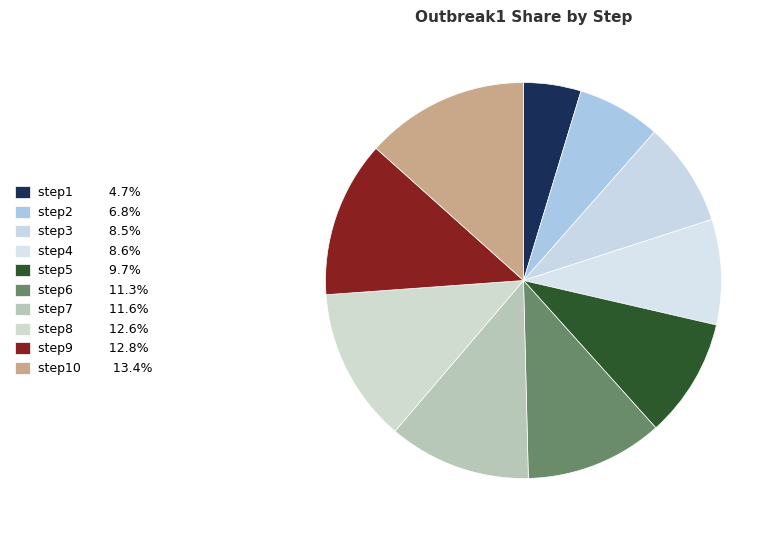

Count the number of slices in the pie.

10